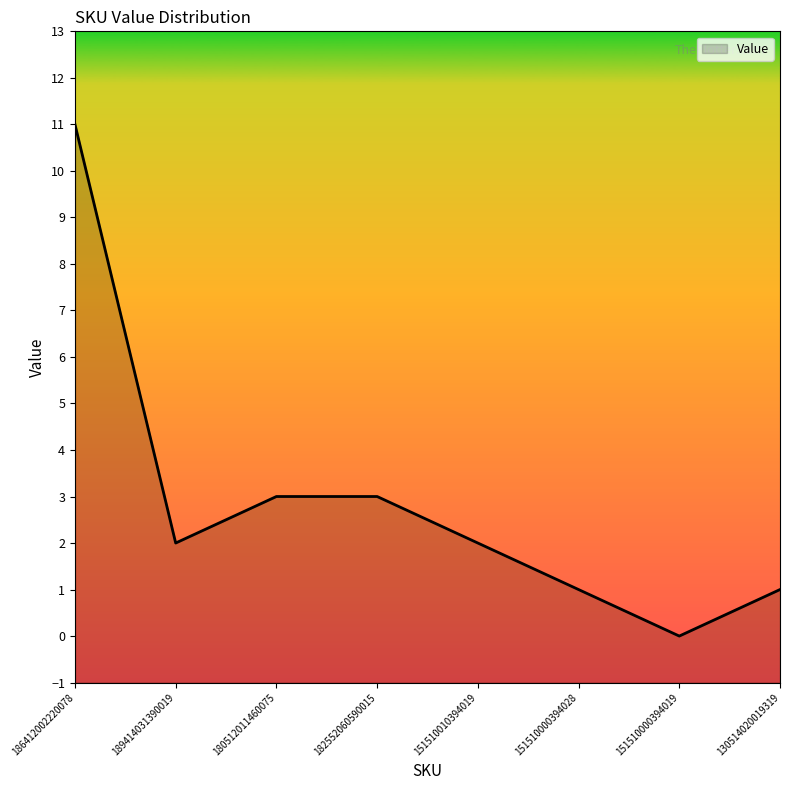

What position from the right is 151510000394019?

2